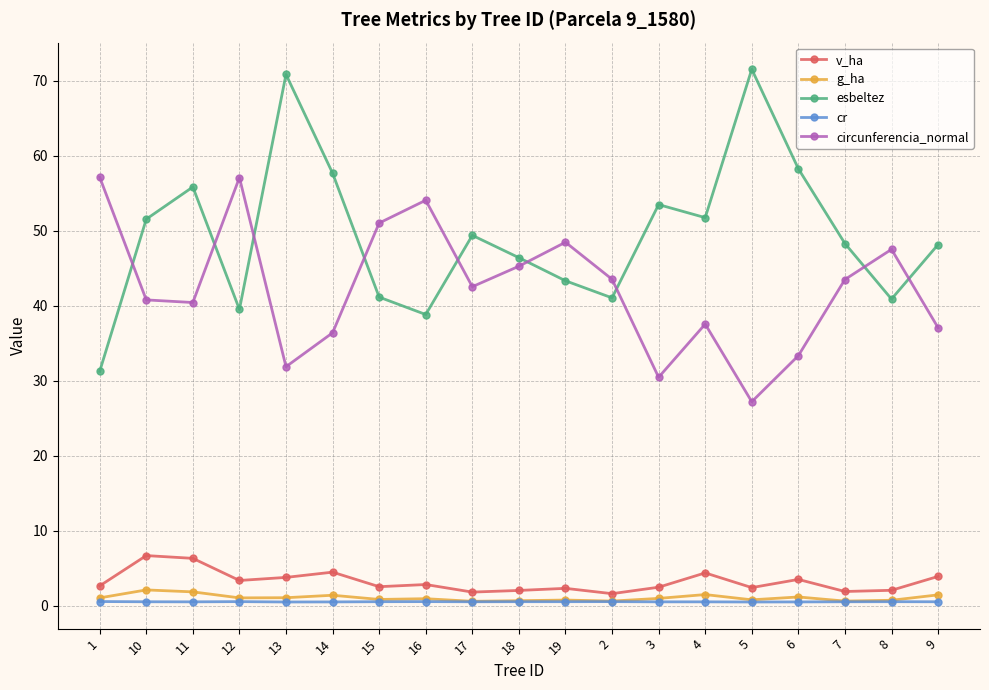

In circunferencia_normal, how many points are higher than both neighbors (excluding endpoints)?

5